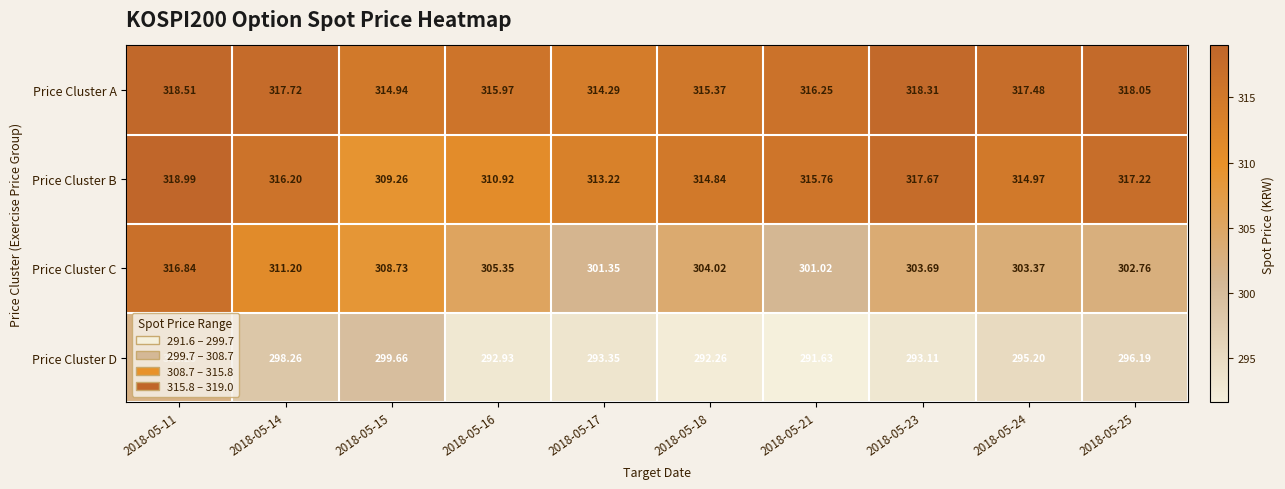

Which series has the largest range (max minus min)?

Price Cluster C